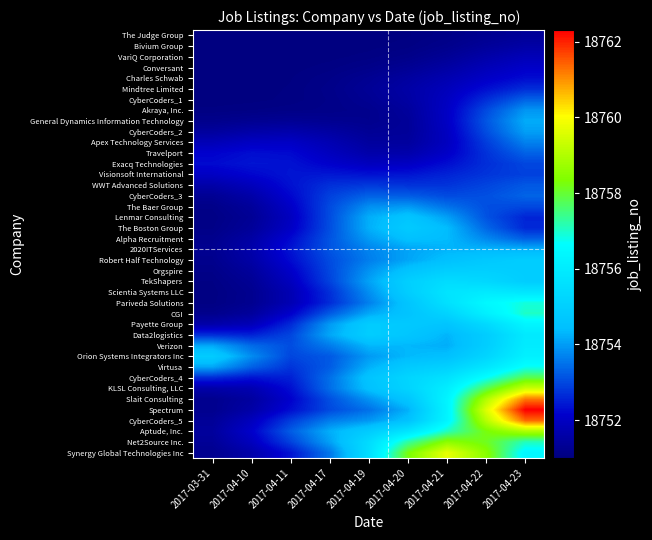

Between 2017-04-10 and 2017-04-17, which is larger?

2017-04-17